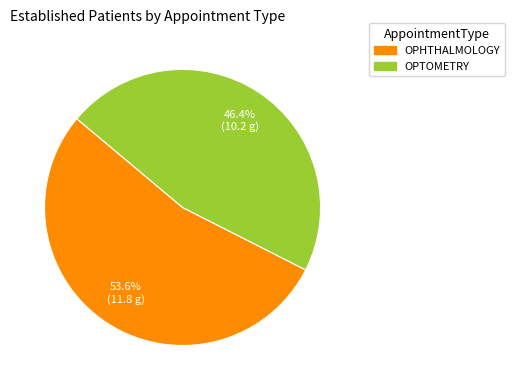

Combined, what portion of the pie is OPTOMETRY and OPHTHALMOLOGY?

100.0%